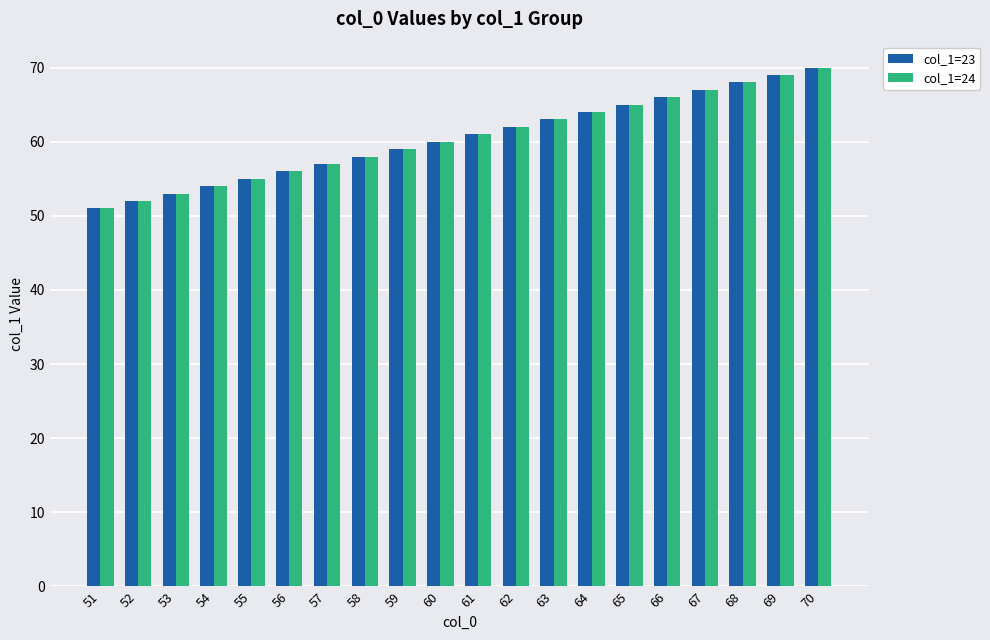

Are the bars horizontal?

No